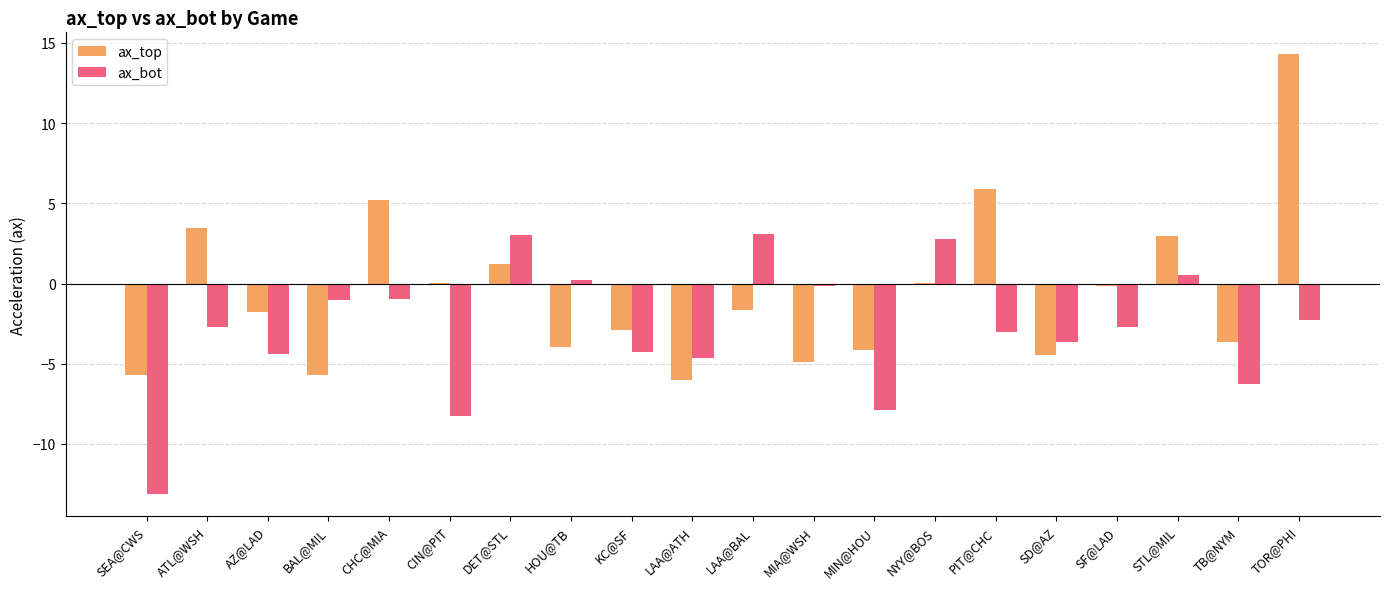

True or false: ax_top has a value of -4.0 at HOU@TB.

True